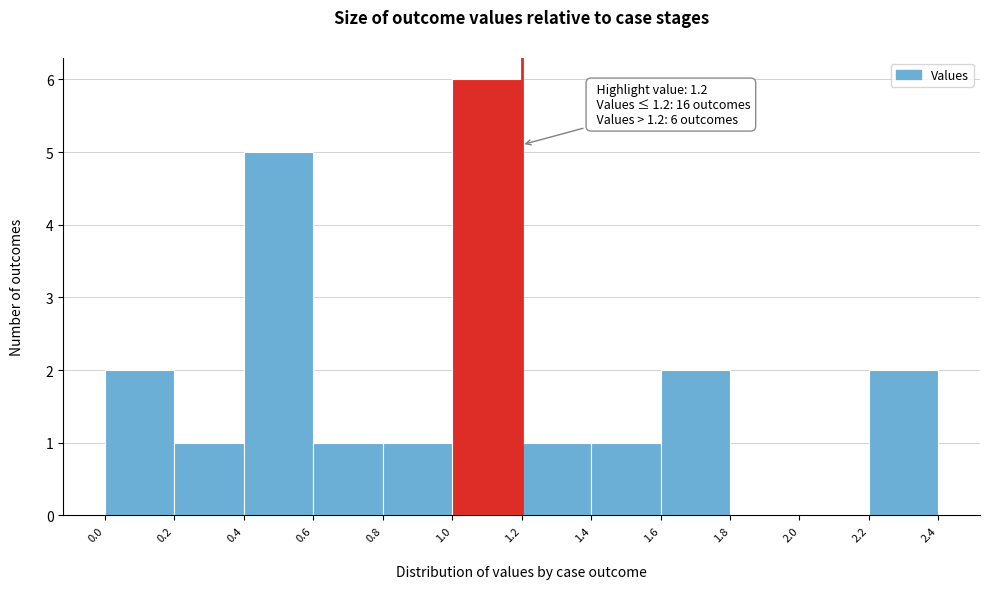

Over which range of the x-axis is the bar tallest?

1.0 to 1.2